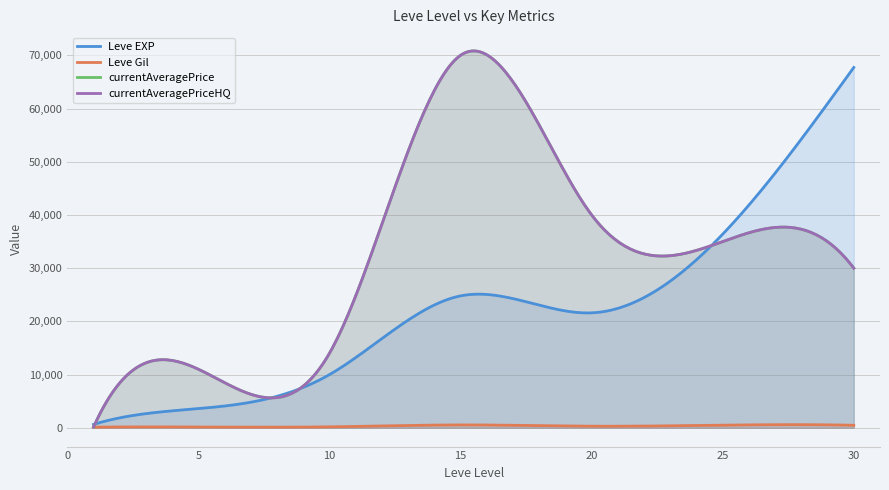

True or false: Leve Gil and Leve EXP cross at least once.

False